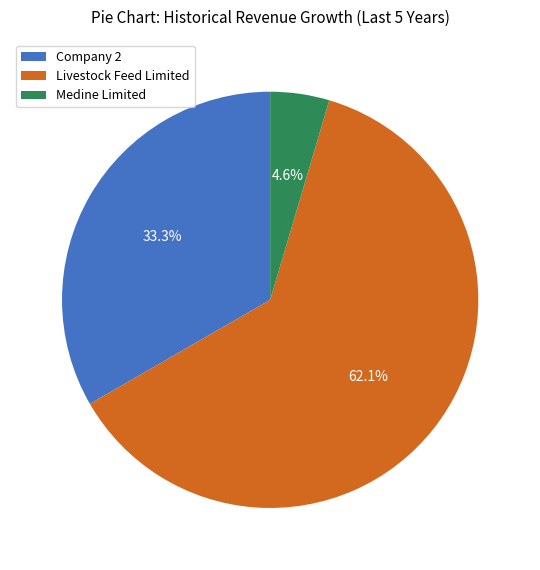

Do Medine Limited and Livestock Feed Limited together represent more than half of the pie?

Yes